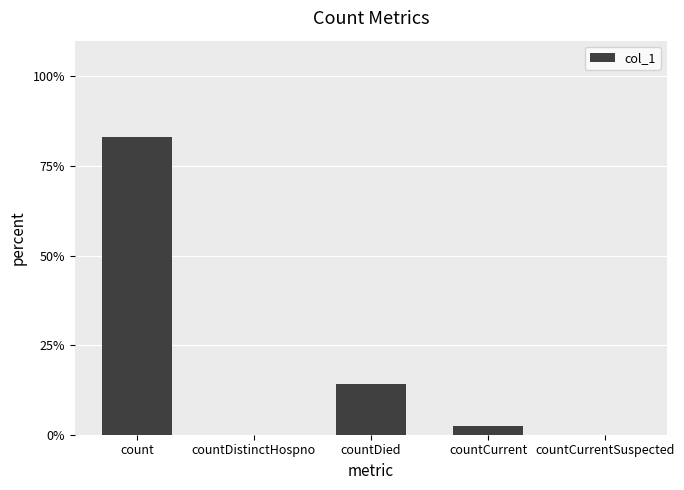

The value at countDied is 14.3. True or false?

True